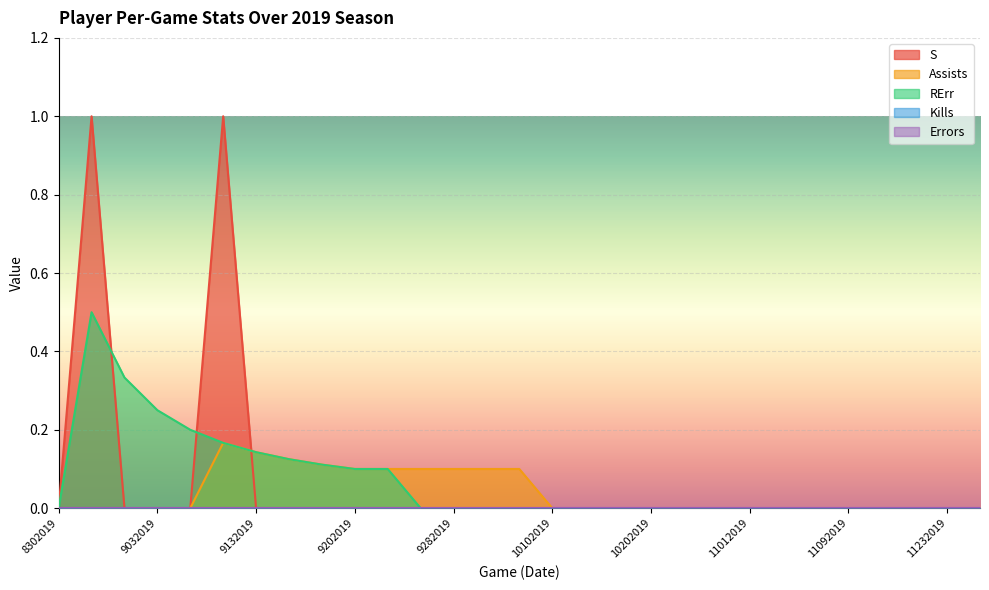

What is the value of the Assists point at the 6th from the left?

0.2